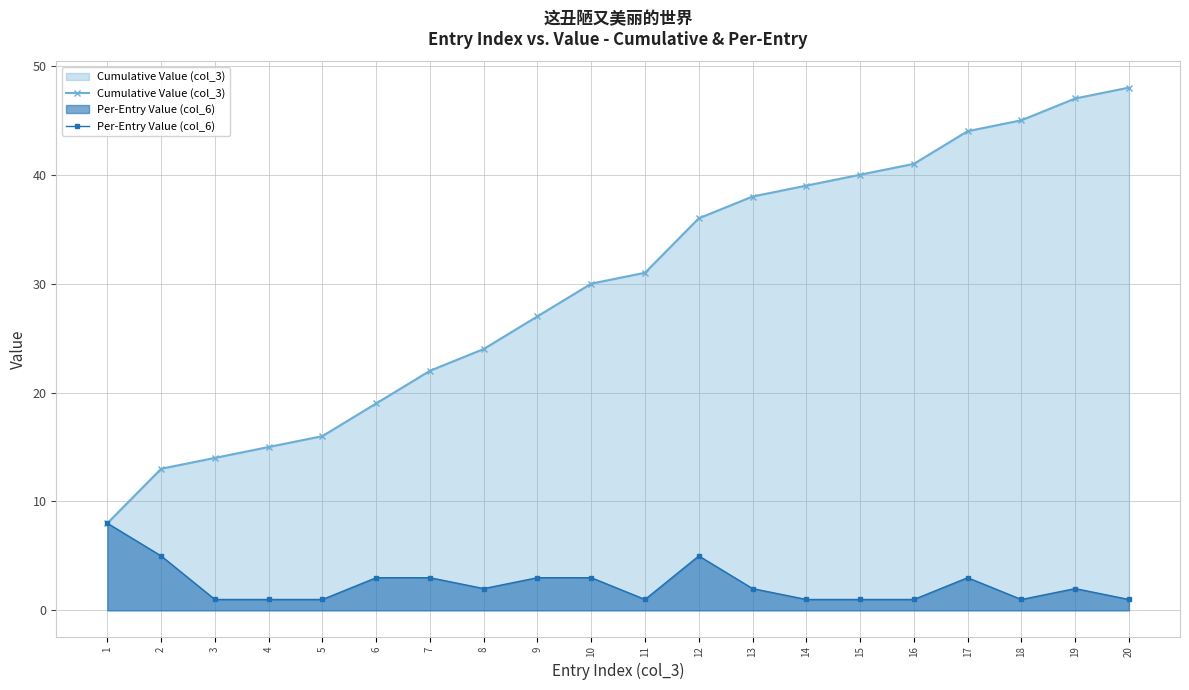

What is the total value across all series at 5?

17